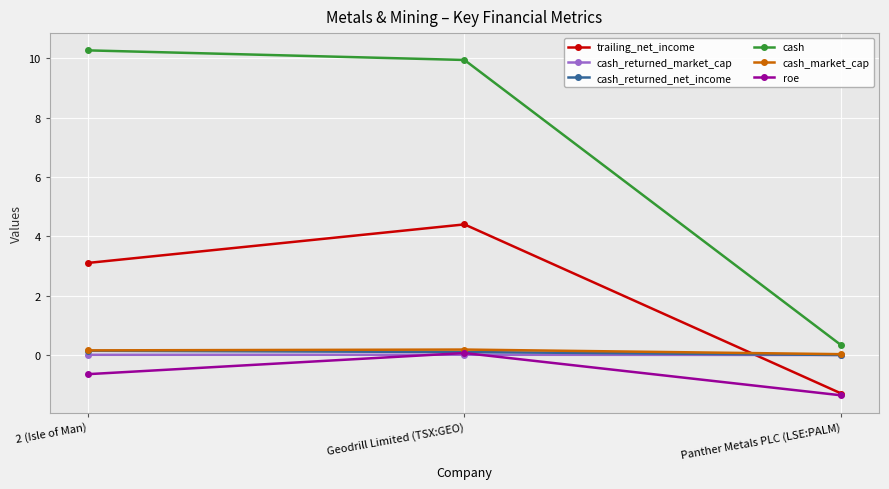

What is the difference between the highest and lowest values at Panther Metals PLC (LSE:PALM)?

1.7